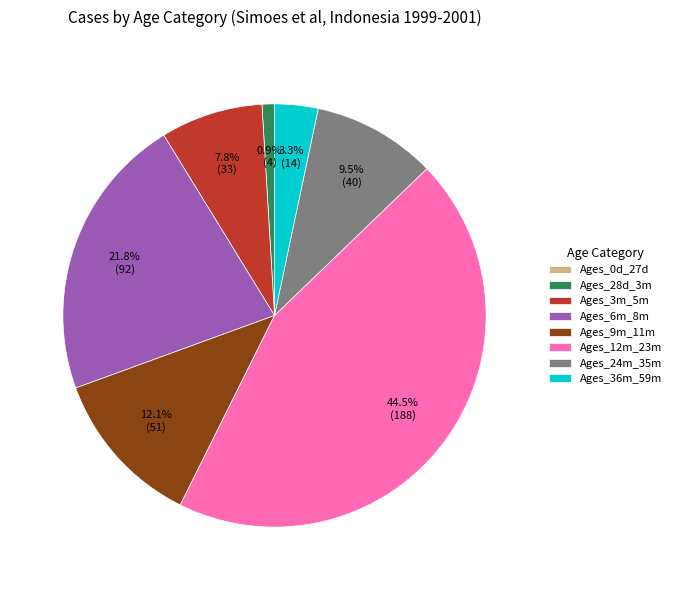

Which category has the biggest portion of the pie?

Ages_12m_23m